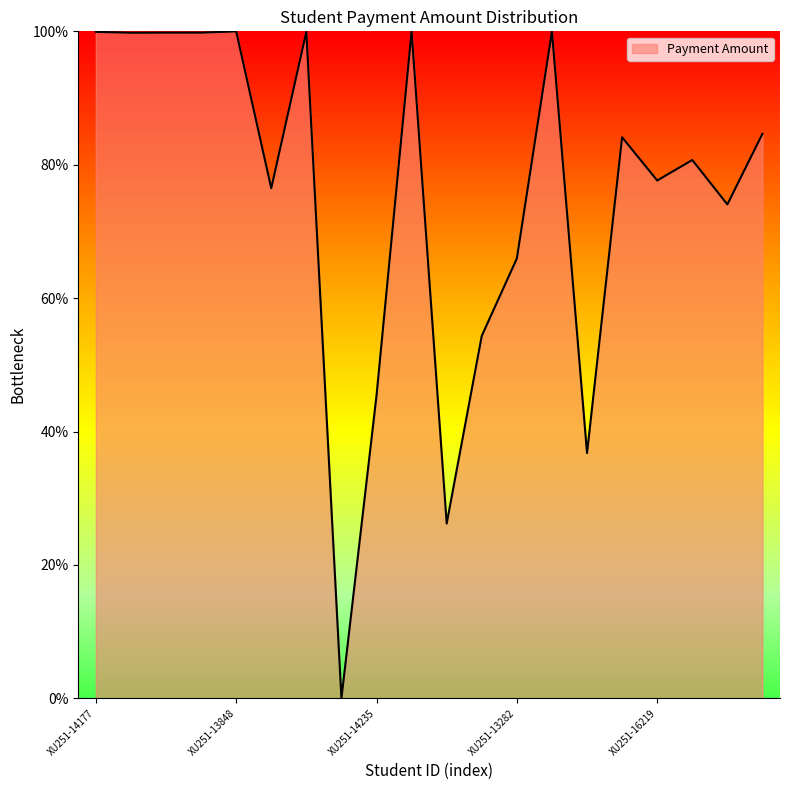

What is the difference between the maximum and minimum values?

100.0